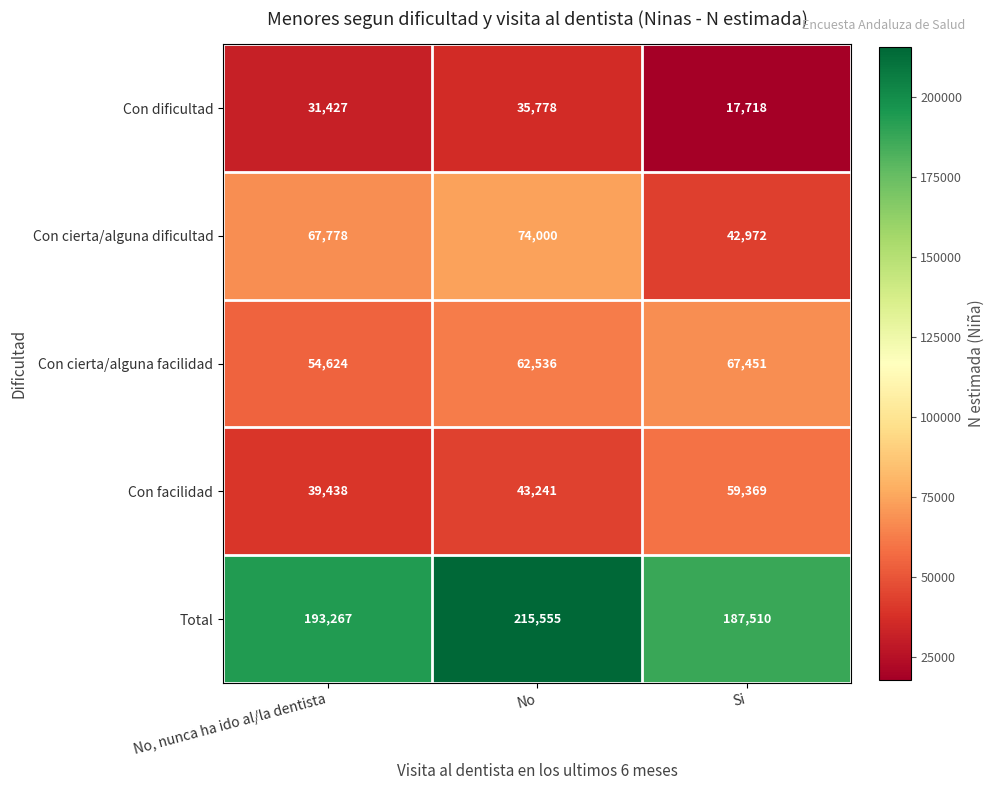

How many series are shown in this chart?

5